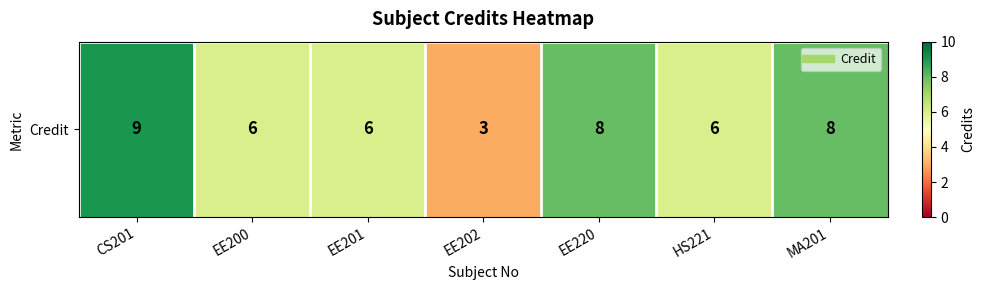

List the labels in order of value, smallest first.

EE202, EE200, EE201, HS221, EE220, MA201, CS201